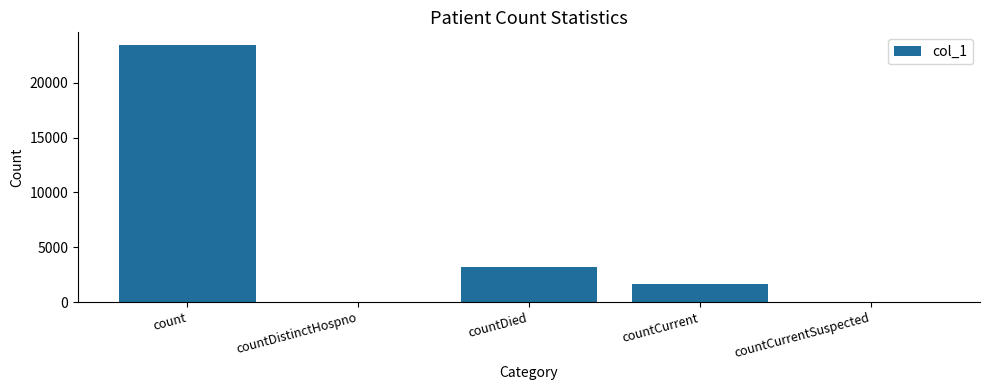

What value does the data have at count?

23422